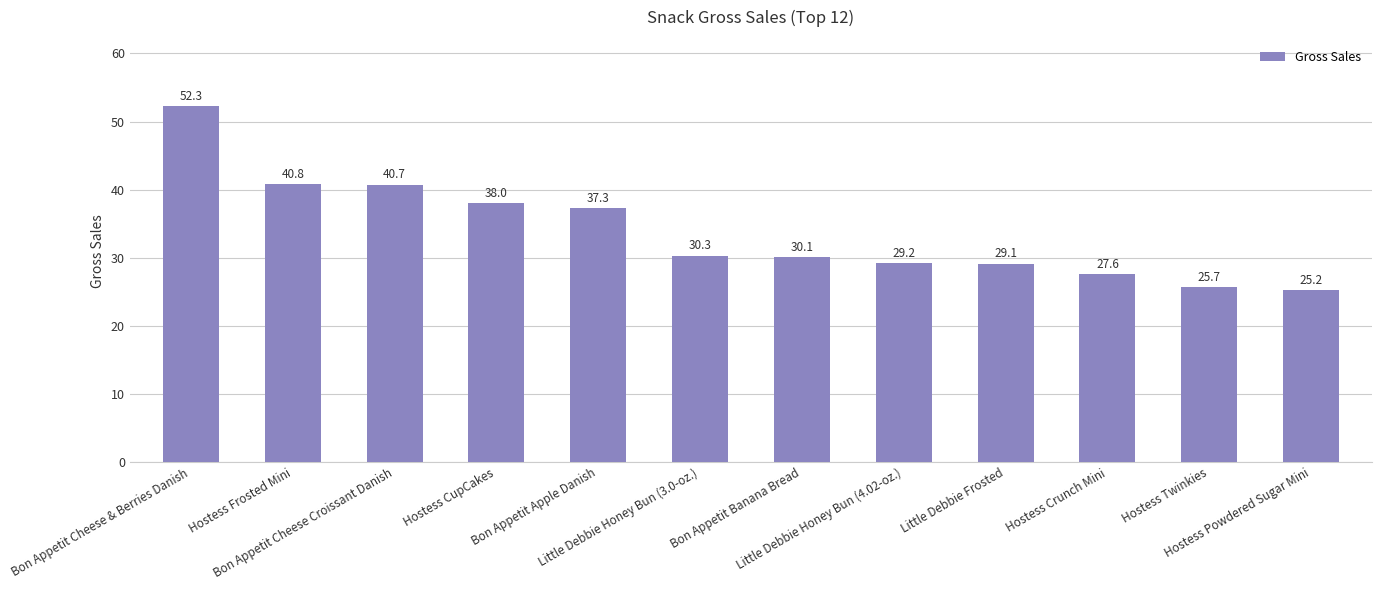

List the labels in order of value, smallest first.

Hostess Powdered Sugar Mini, Hostess Twinkies, Hostess Crunch Mini, Little Debbie Frosted, Little Debbie Honey Bun (4.02-oz.), Bon Appetit Banana Bread, Little Debbie Honey Bun (3.0-oz.), Bon Appetit Apple Danish, Hostess CupCakes, Bon Appetit Cheese Croissant Danish, Hostess Frosted Mini, Bon Appetit Cheese & Berries Danish